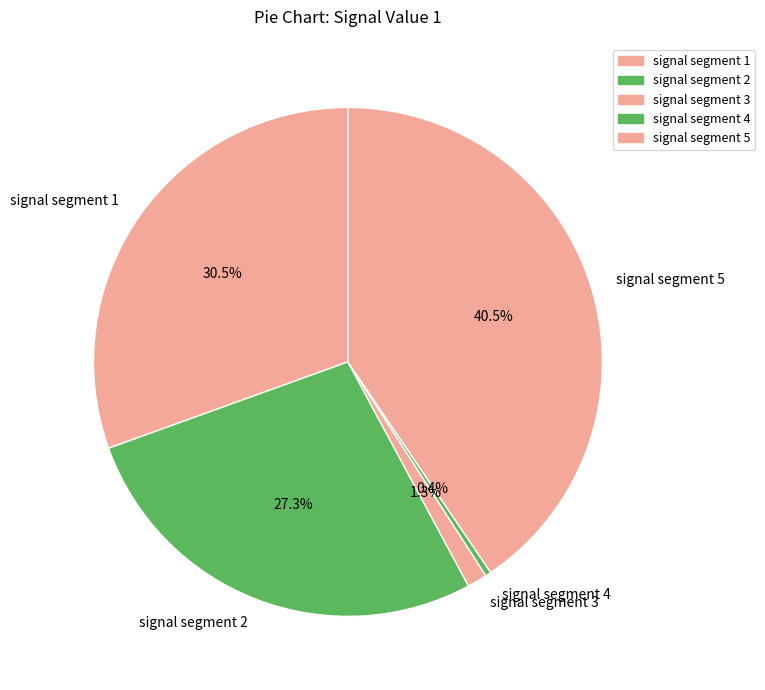

To the nearest percent, what portion does signal segment 3 represent?

1%